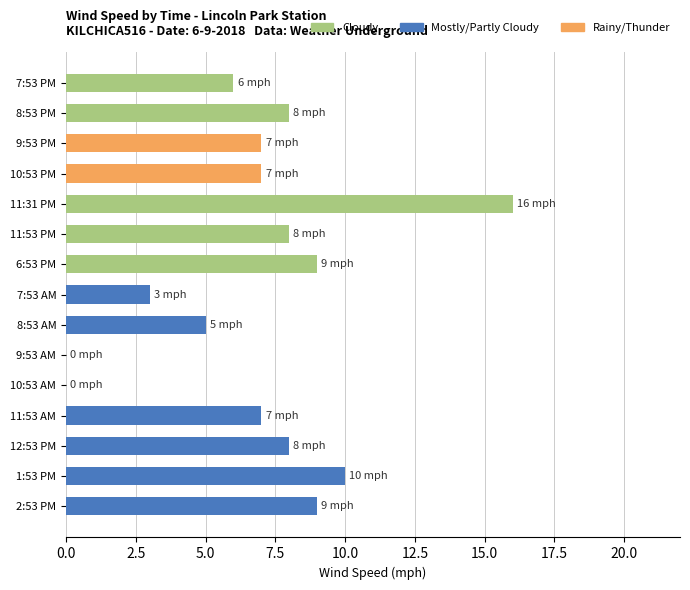

What is the greatest value displayed?

16